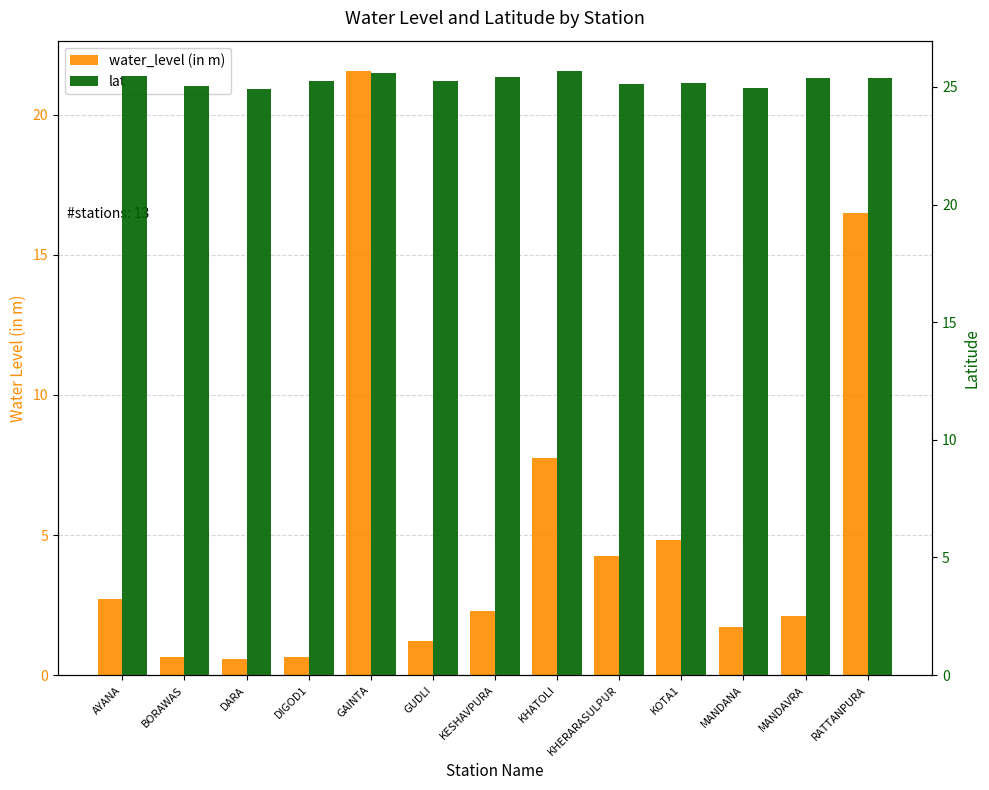

What is the difference between the water_level (in m) values at MANDAVRA and DARA?

1.6